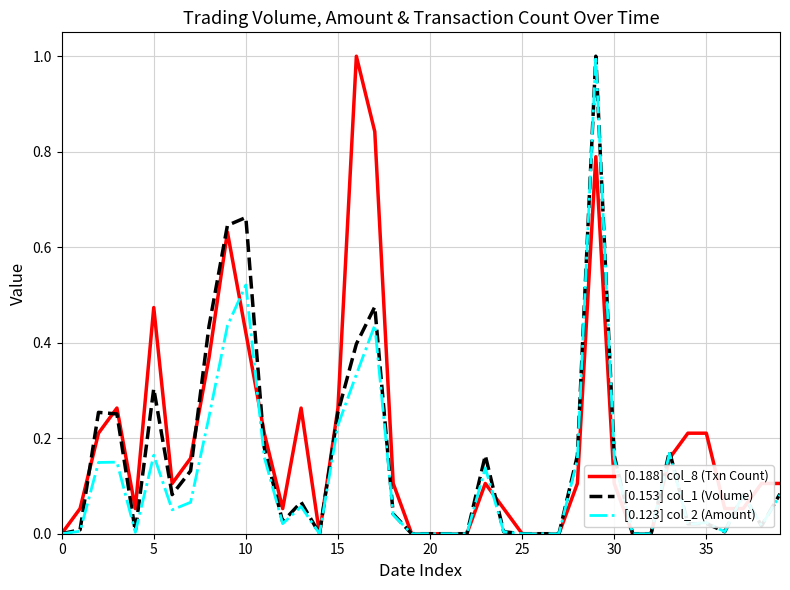

What is the greatest value displayed?

1.0